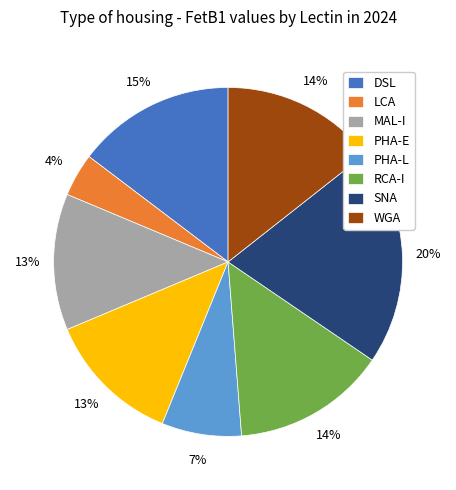

Which category has the biggest portion of the pie?

SNA